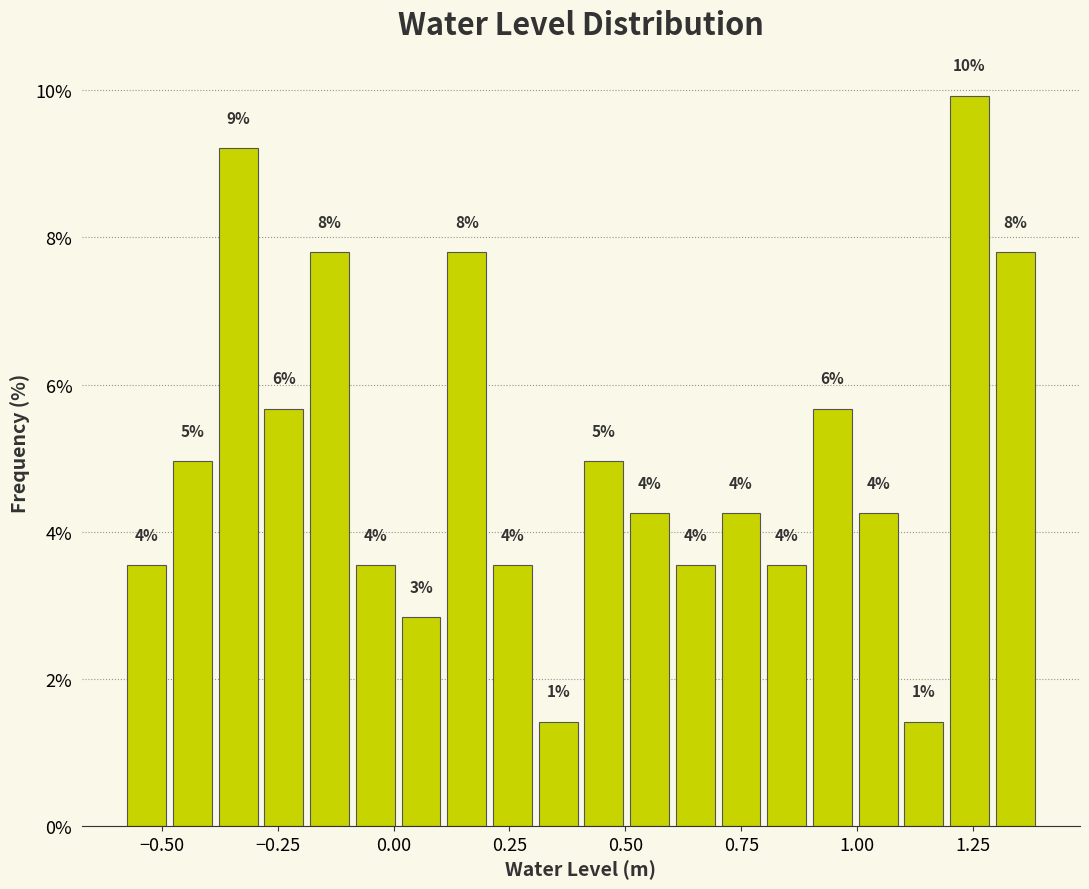

Around what value on the x-axis is the tallest bar? Give the approximate position of its centre, as read against the axis.

1.25